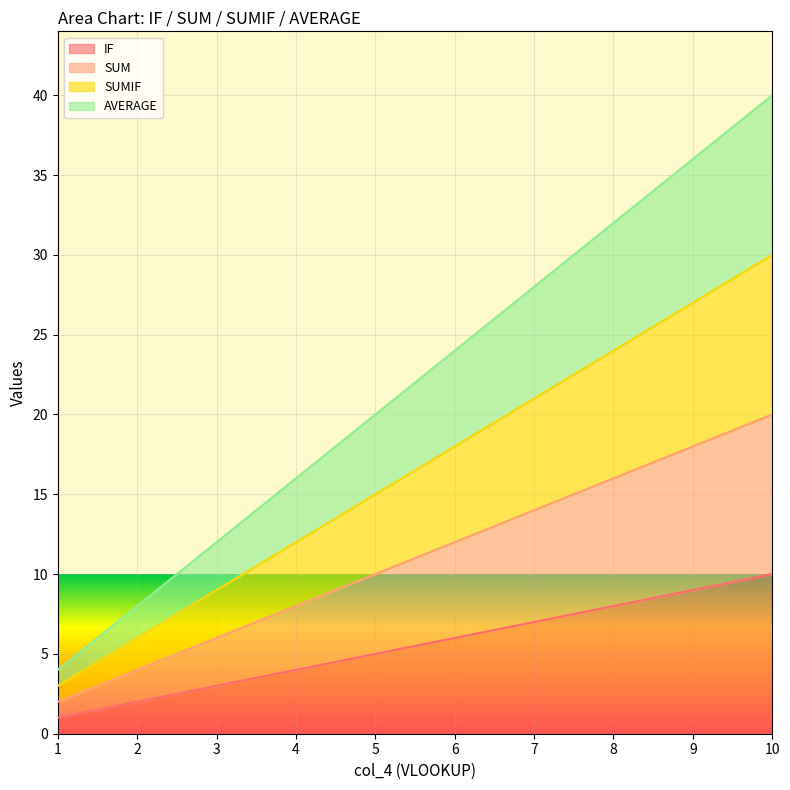

At how many categories does at least one series exceed 29?

3